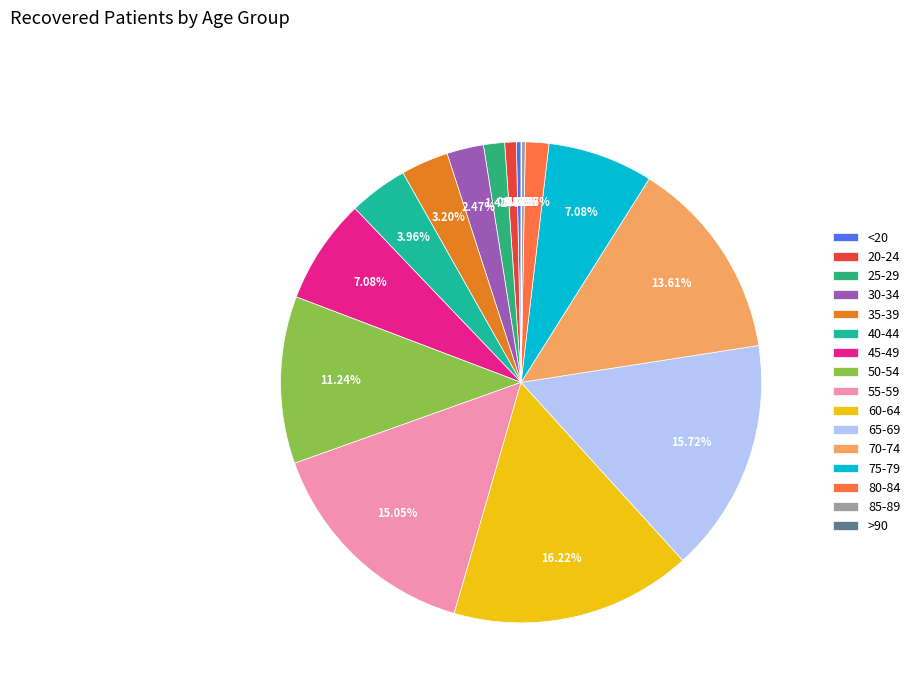

True or false: 45-49 accounts for 7% of the total.

True